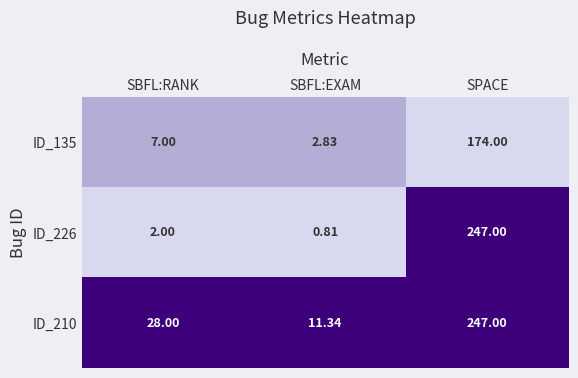

At which category does the chart reach its peak across all series?

SPACE